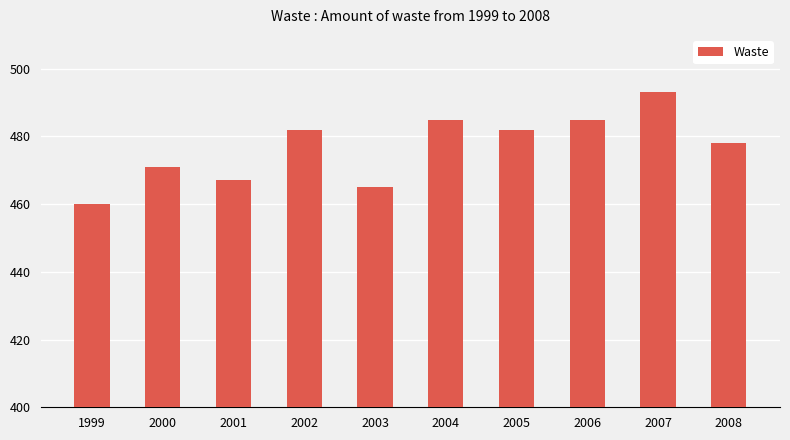

Reading left to right, extract all data points from this chart.

460	471	467	482	465	485	482	485	493	478